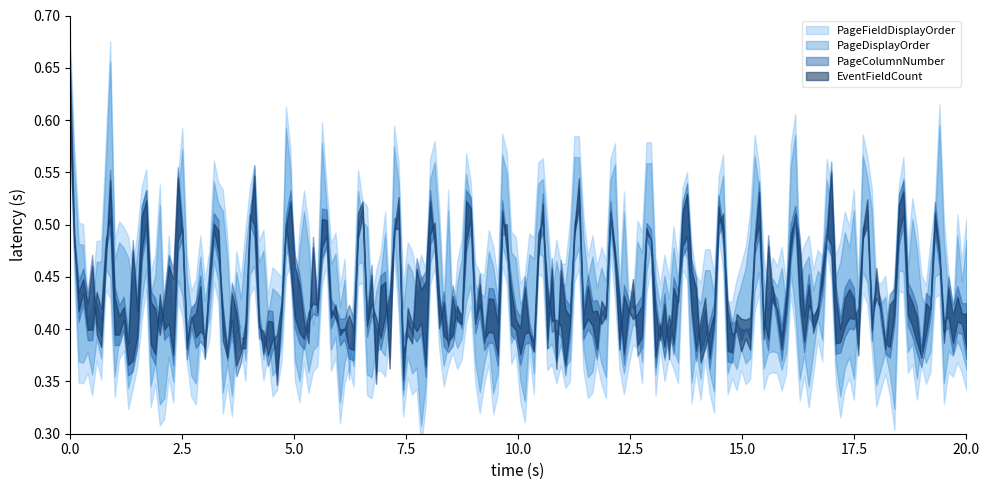

What is the label of the 27th point from the left?

26